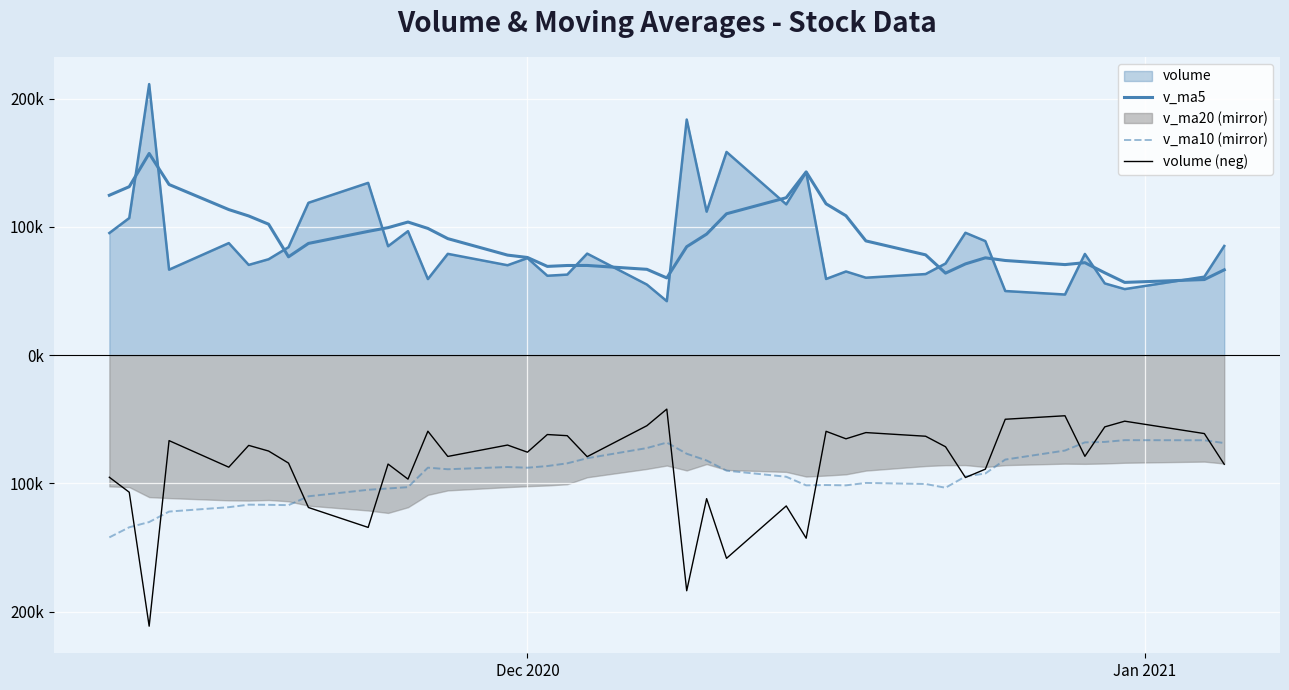

What is the highest value of the volume (neg) series?

-42104.0